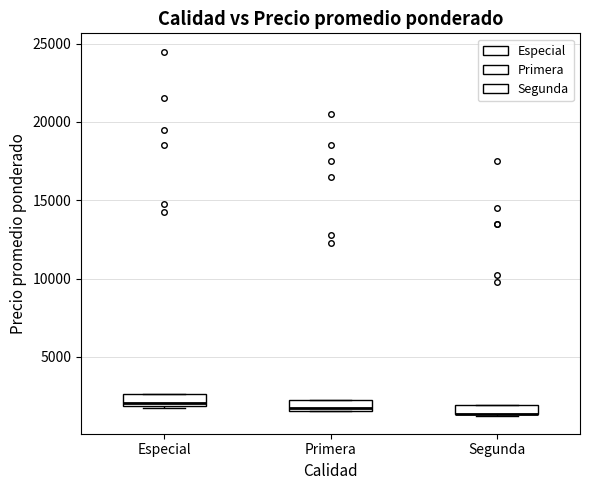

Where is the lower edge of the box for Primera on the y-axis? The values are not printed on the chart, so give them approximately, as read against the axis.

1500